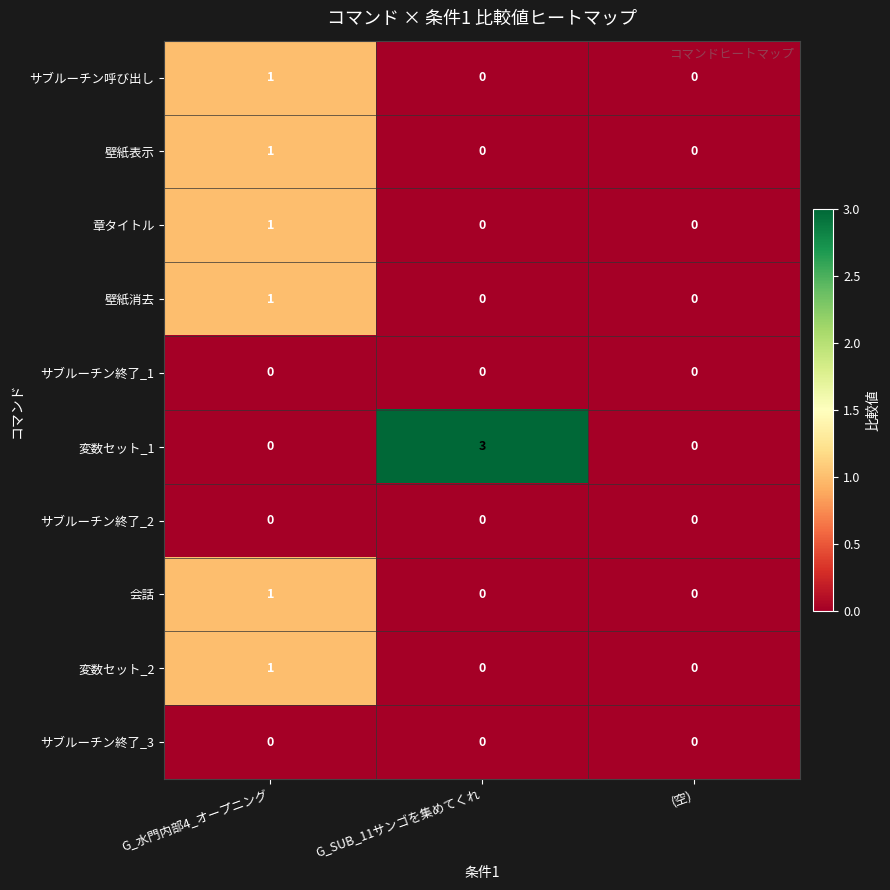

At which category does the chart reach its peak across all series?

G_SUB_11サンゴを集めてくれ